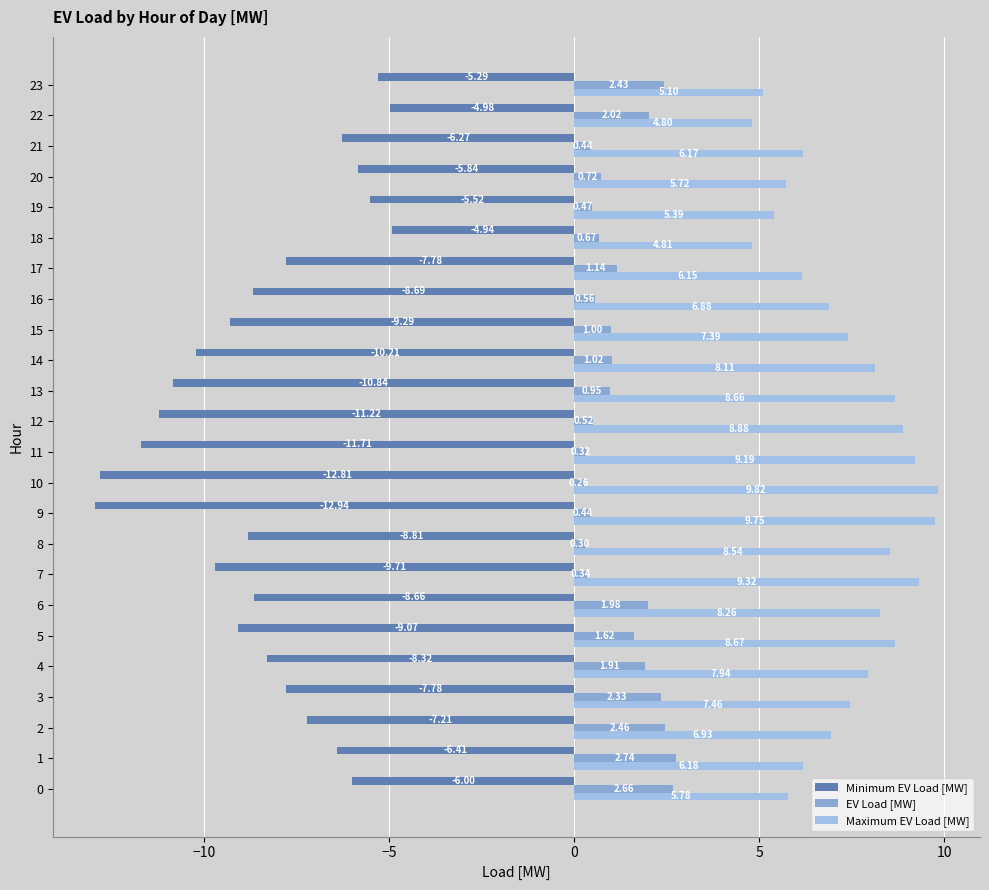

How many values in the Maximum EV Load [MW] series exceed 7?

13